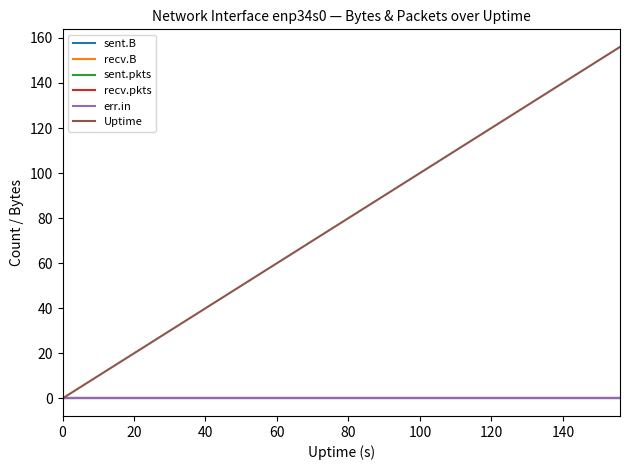

Does the chart have visible grid lines?

No